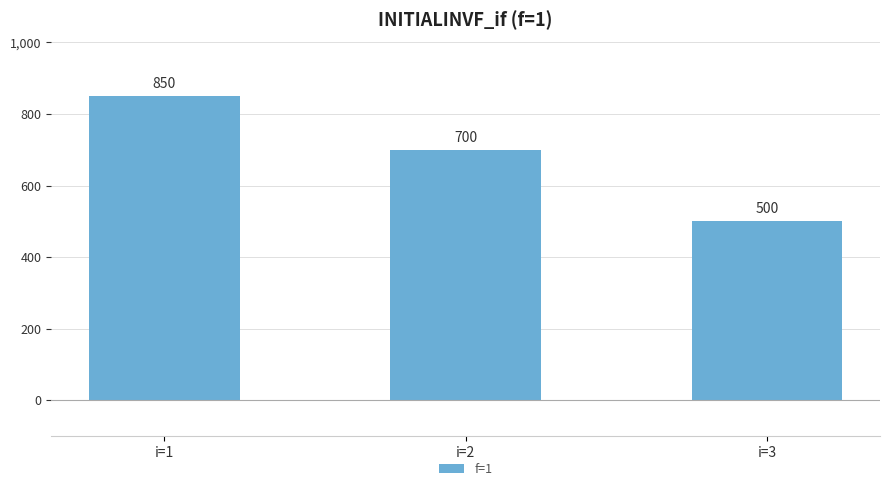

Reading left to right, list all the values displayed in this chart.

850	700	500